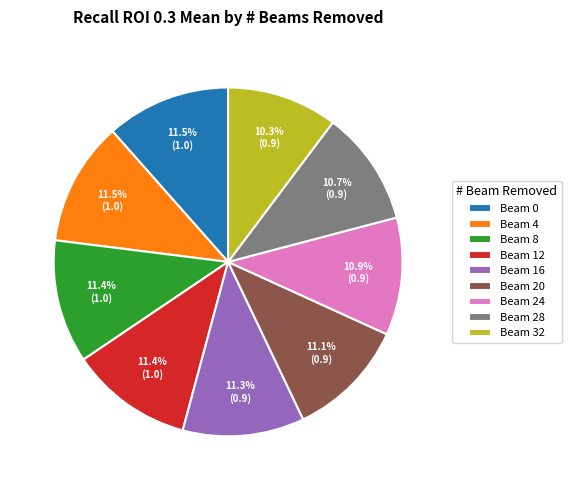

Is there a majority slice in this chart?

No